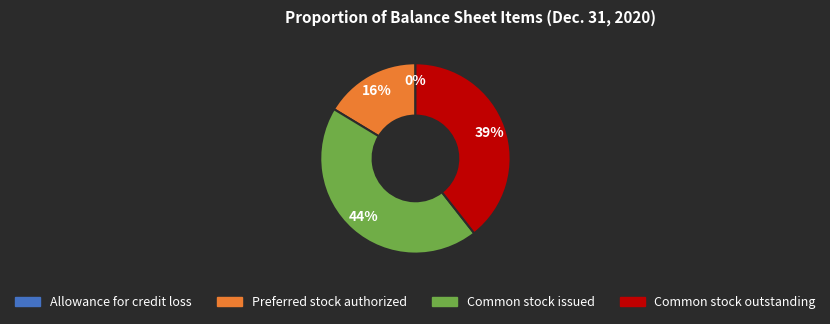

Is there any slice that represents more than half of the pie?

No